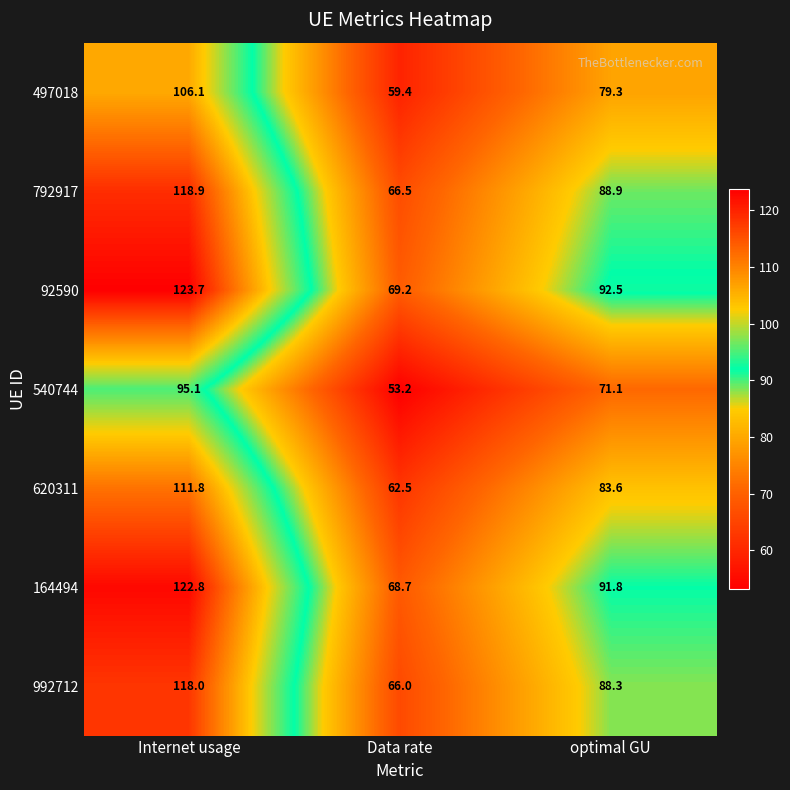

Which label corresponds to the largest value in the chart?

Internet usage